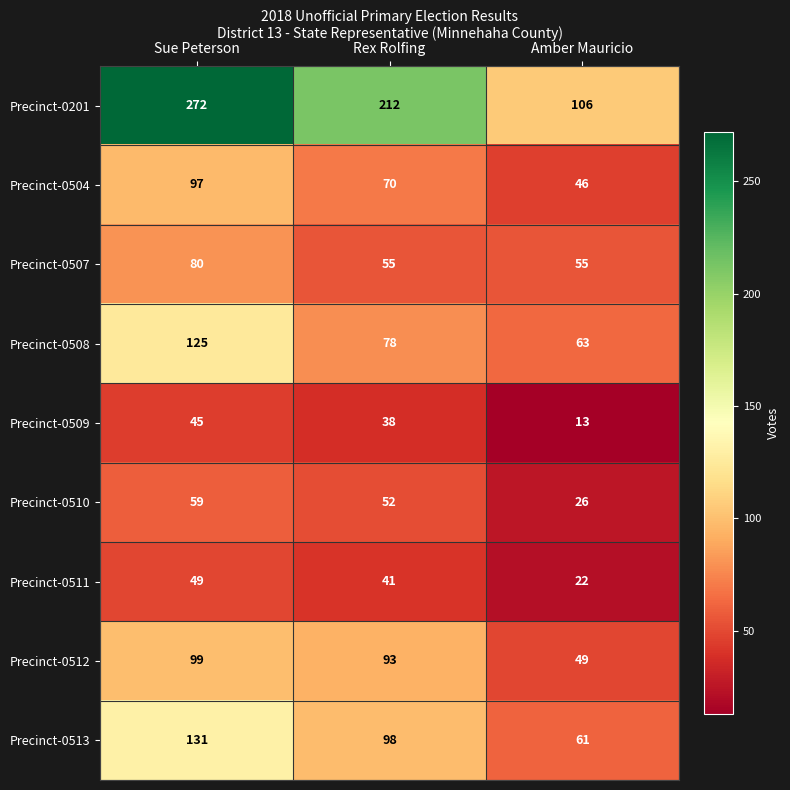

What is the lowest value of the Precinct-0507 series?

55